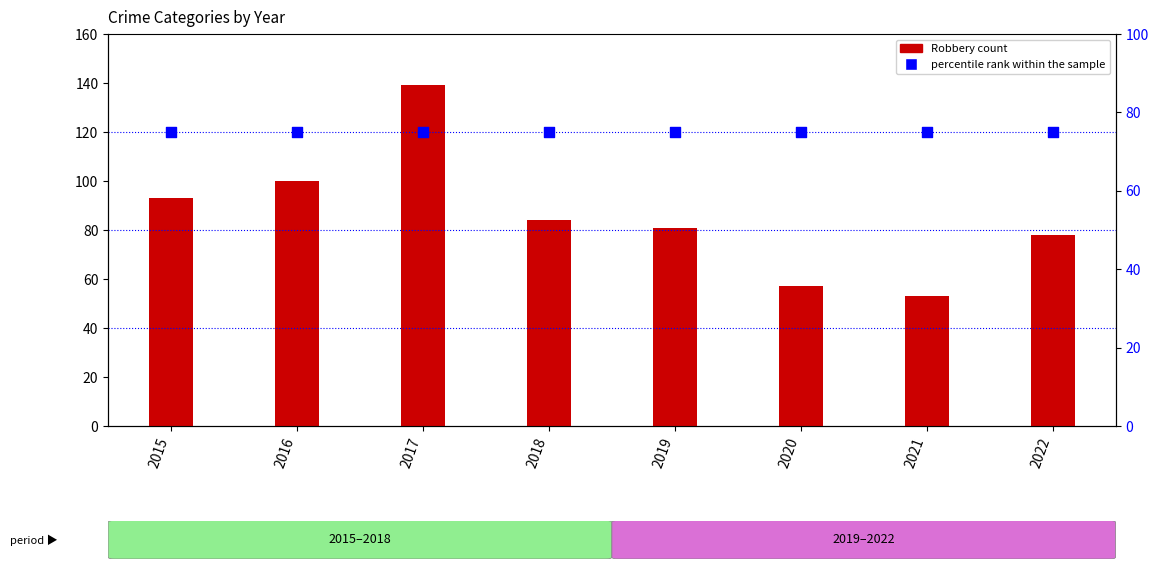

Is the value of Robbery at 2022 greater than the value of percentile rank within the sample at 2022?

Yes